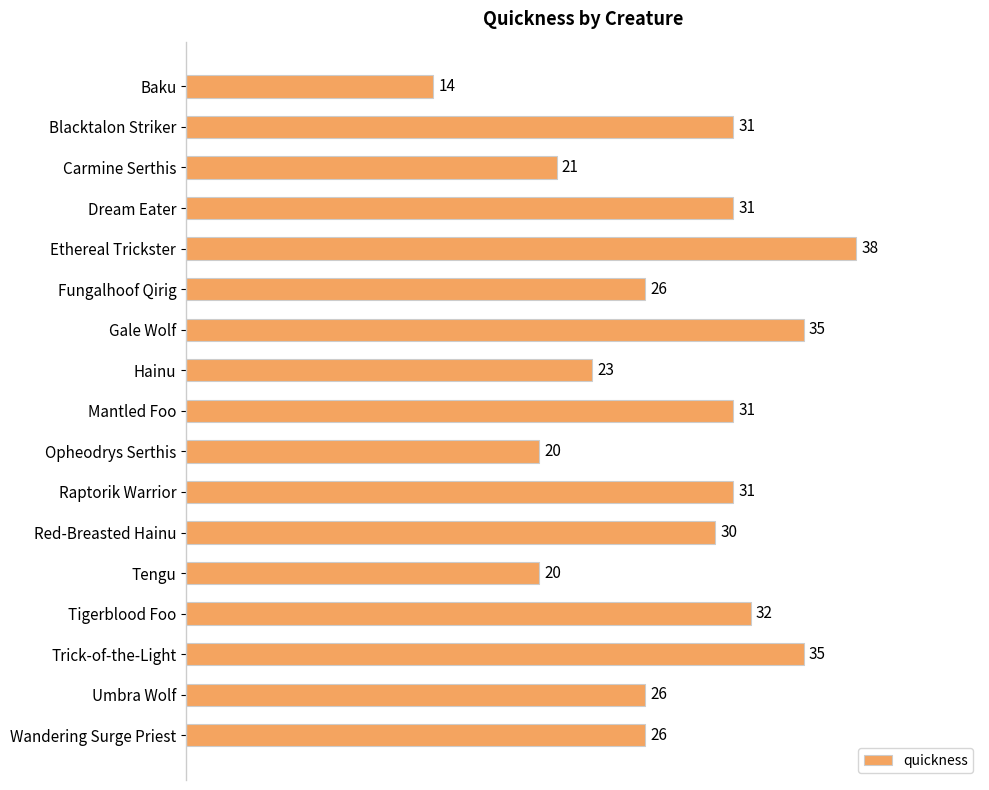

How many bars are there in total?

17